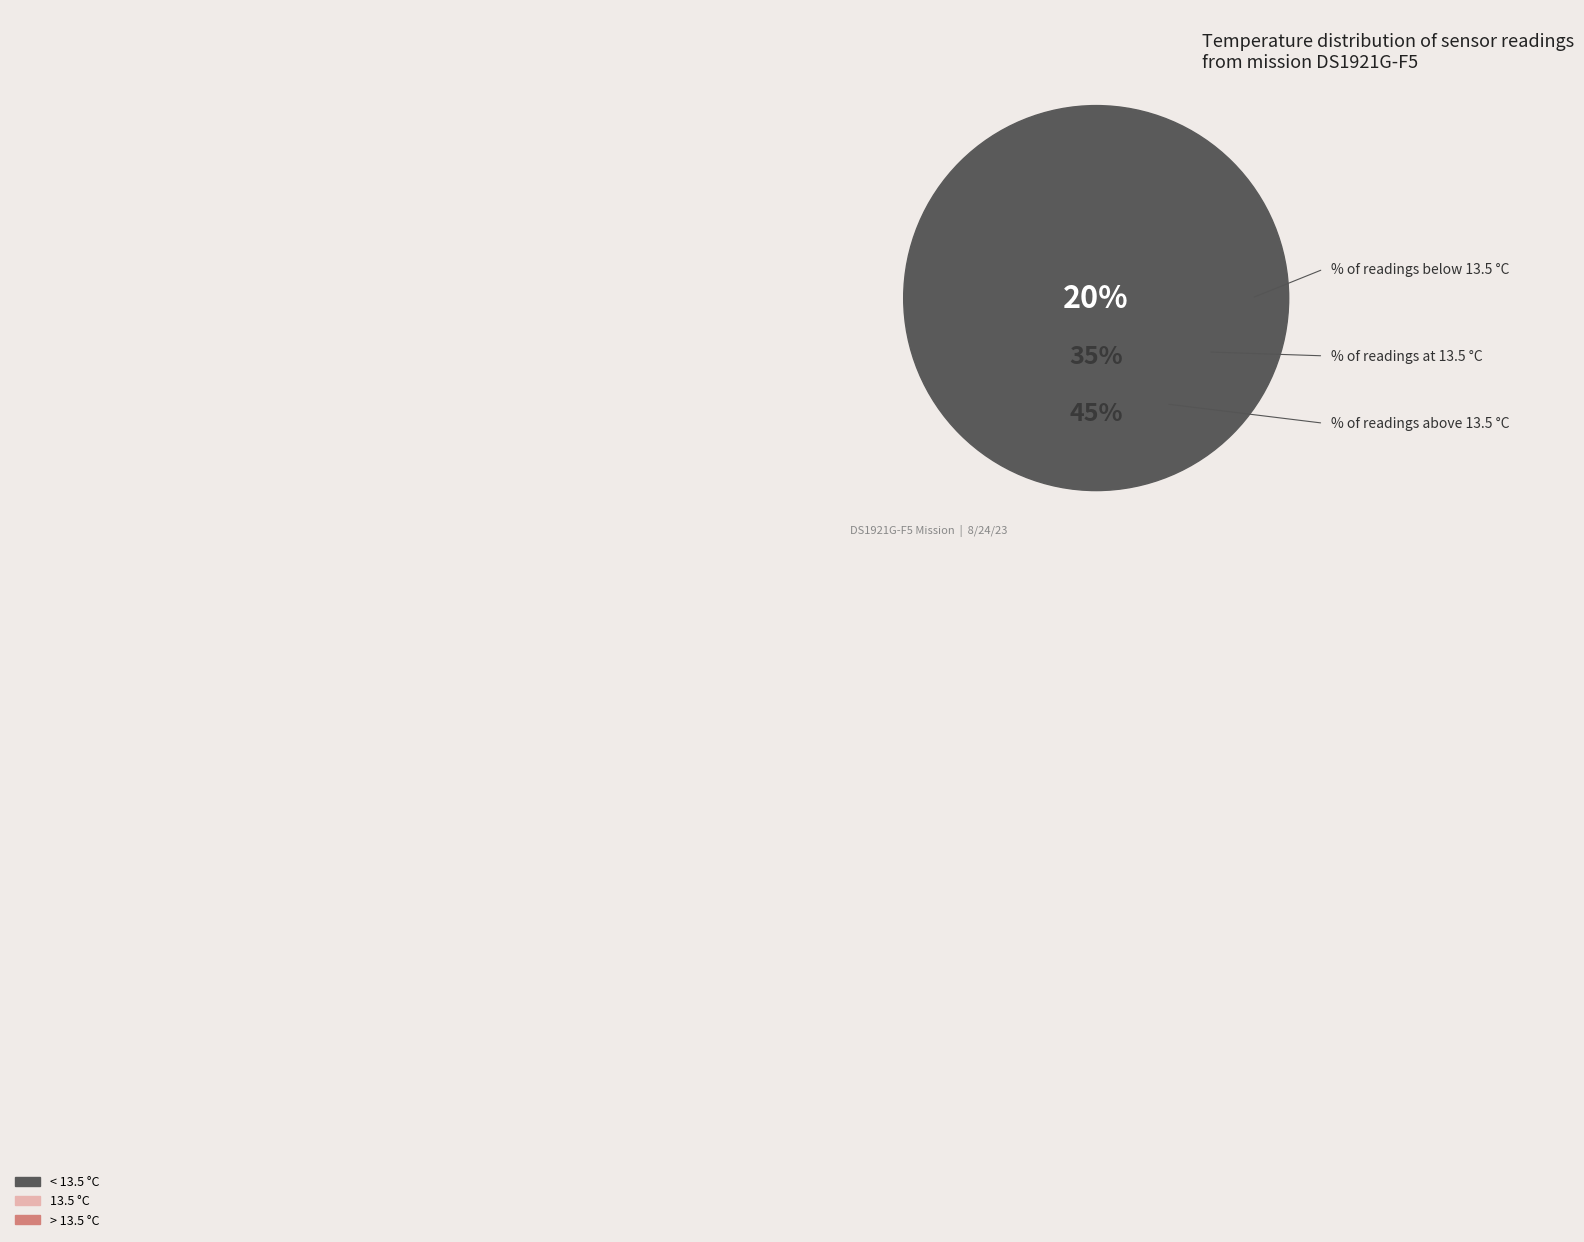

Is there a majority slice in this chart?

No